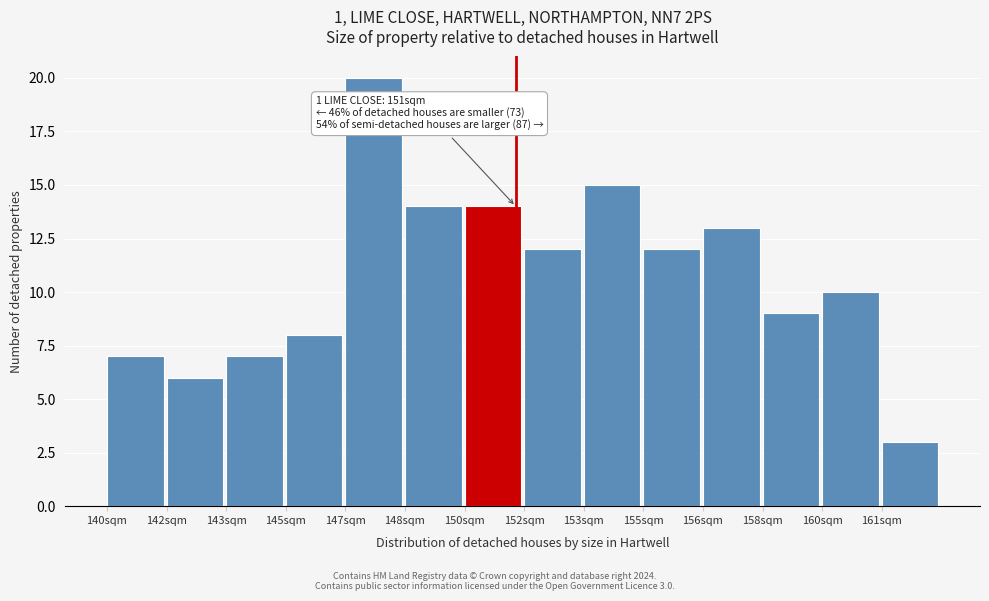

Reading left to right, transcribe all the data shown in this chart.

140sqm=7	142sqm=6	143sqm=7	145sqm=8	147sqm=20	148sqm=14	150sqm=14	152sqm=12	153sqm=15	155sqm=12	156sqm=13	158sqm=9	160sqm=10	161sqm=3